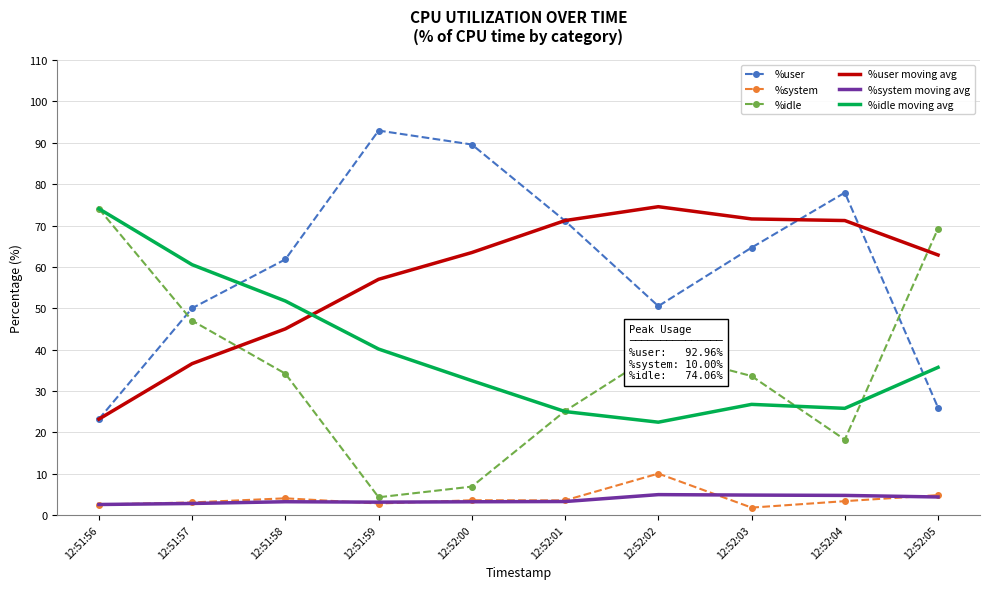

What position from the right is 12:51:56?

10